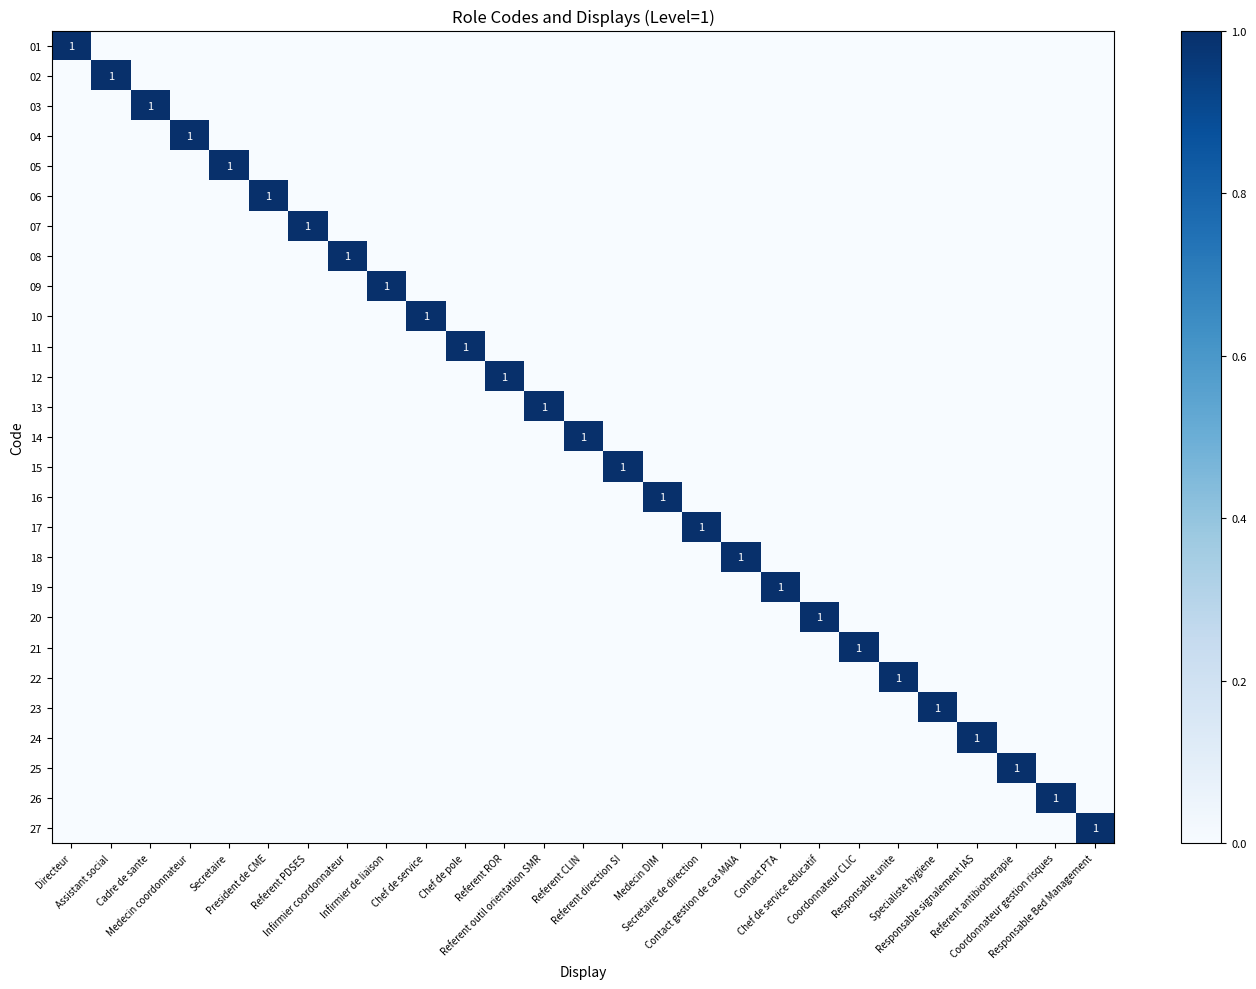

How many data points does each series have?

27